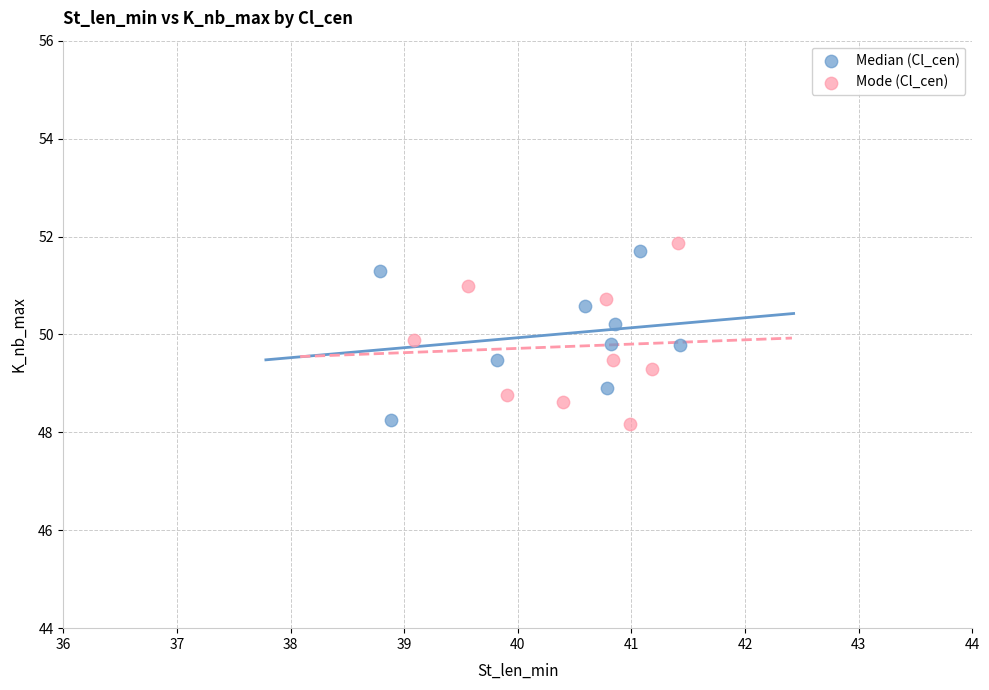

Which series reaches the maximum Y coordinate?

Mode (Cl_cen)